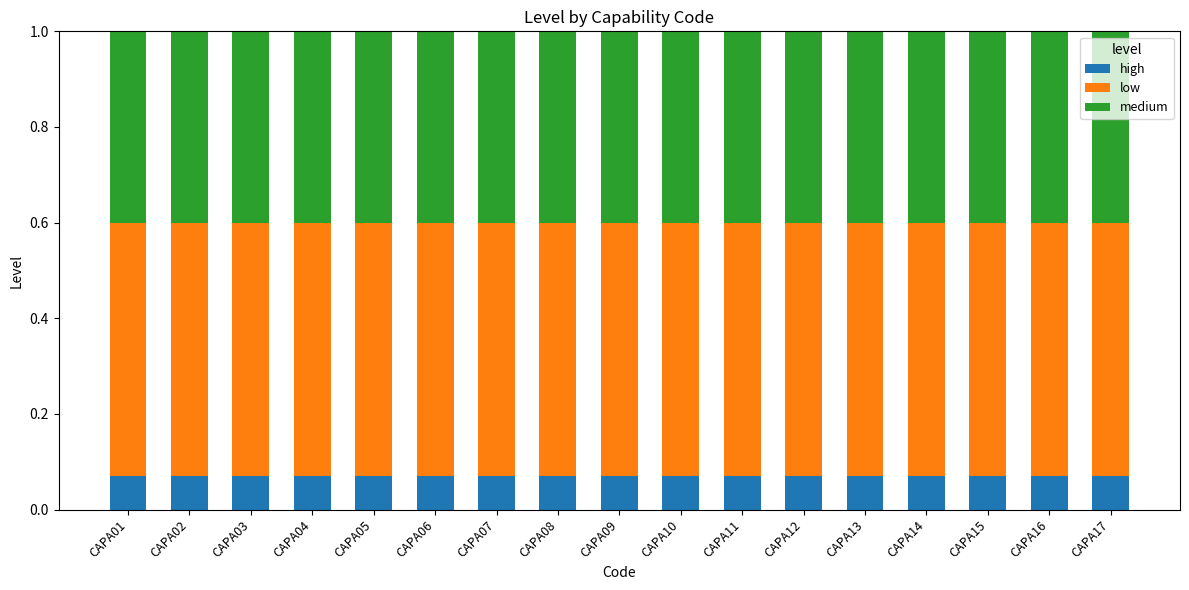

What is the total value across all series at CAPA12?

1.0